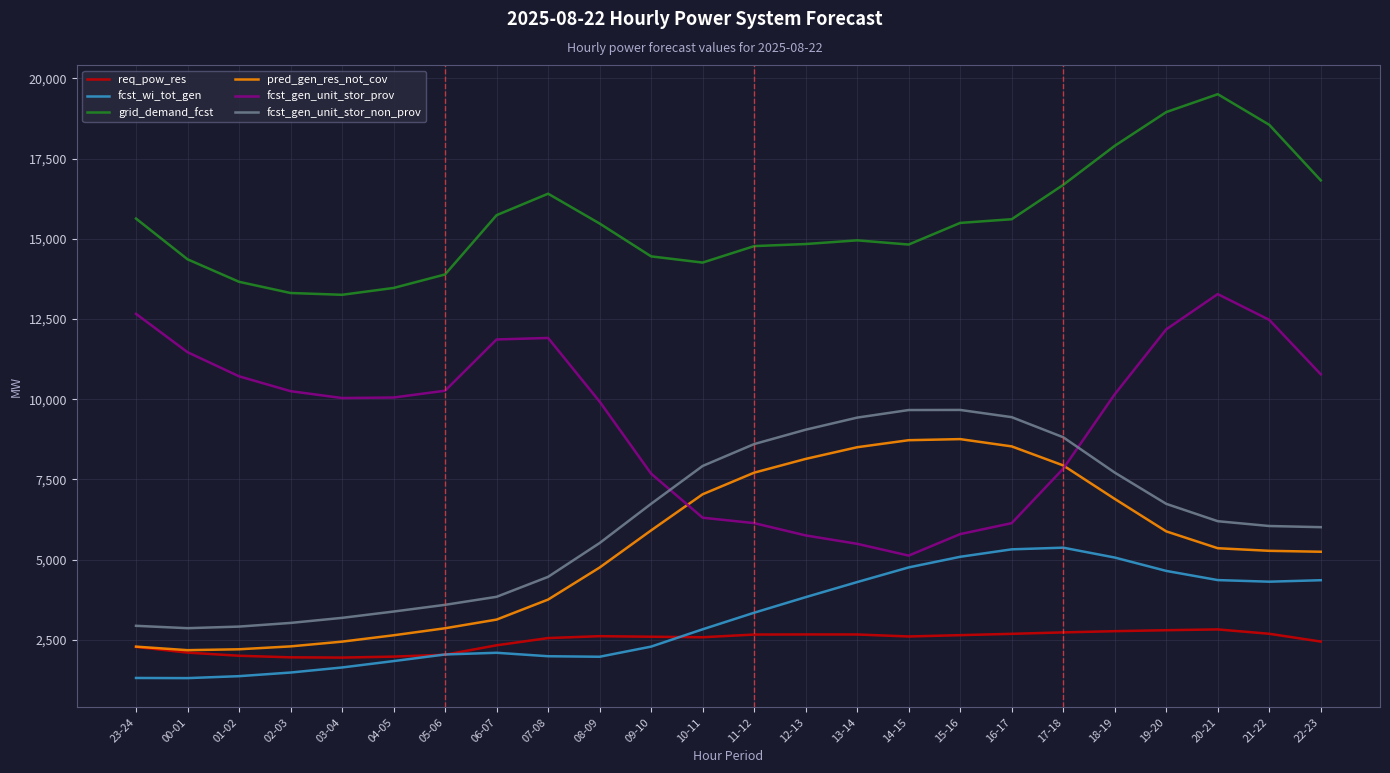

What is the difference between the highest and lowest values at 13-14?

12282